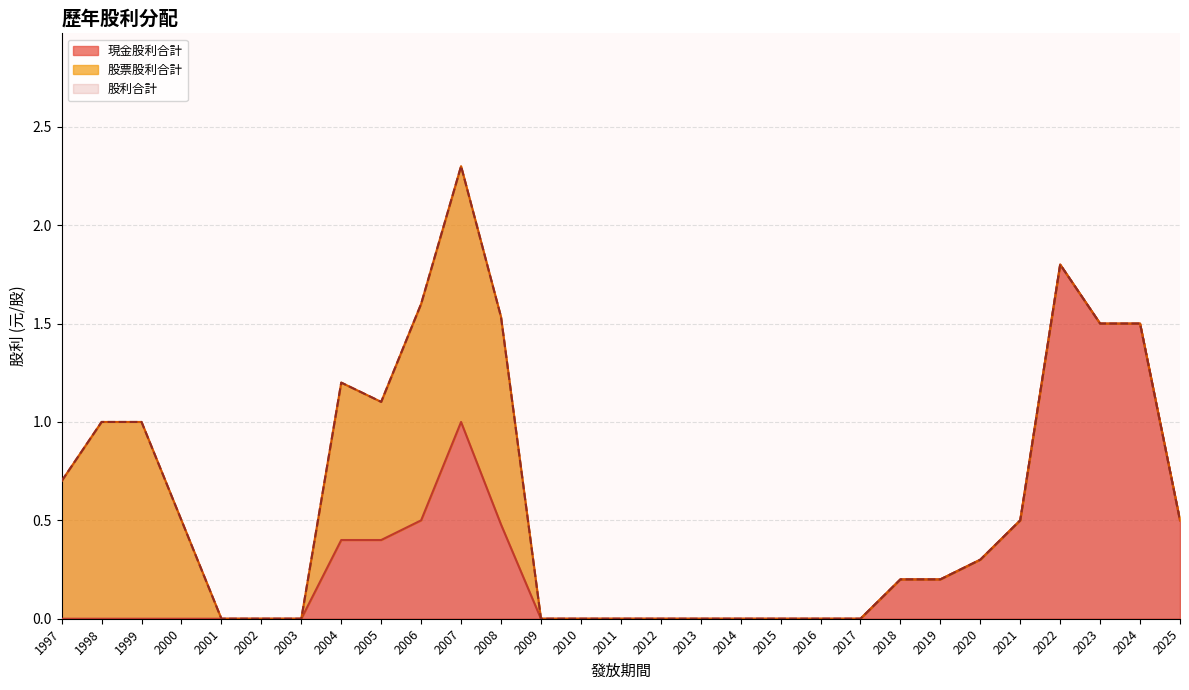

Is the value of 現金股利合計 at 2004 greater than the value of 股利合計 at 2010?

Yes